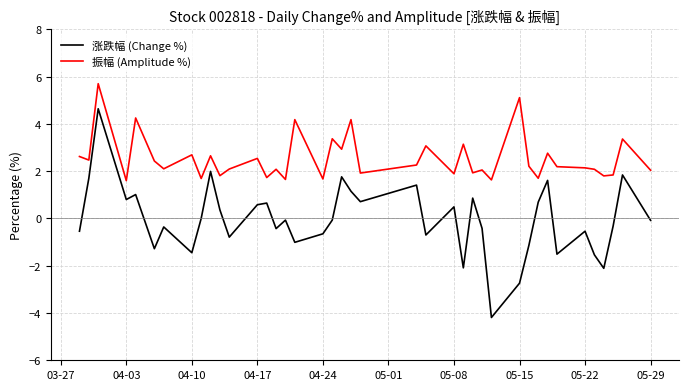

Which series has the largest range (max minus min)?

涨跌幅 (Change %)